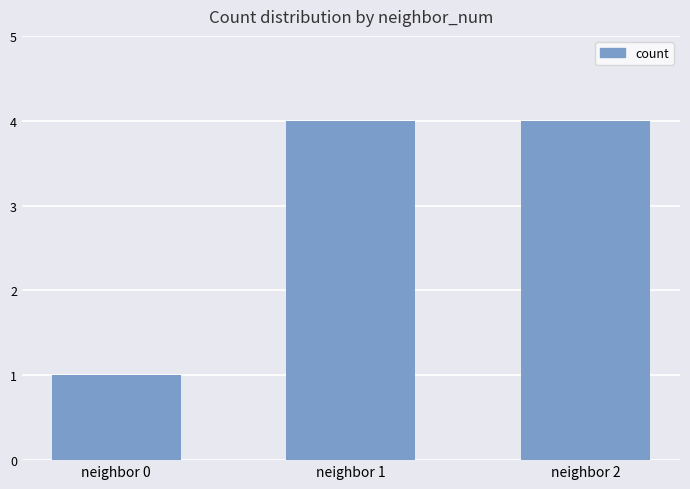

Where is the data nearest to the value 2?

neighbor 0